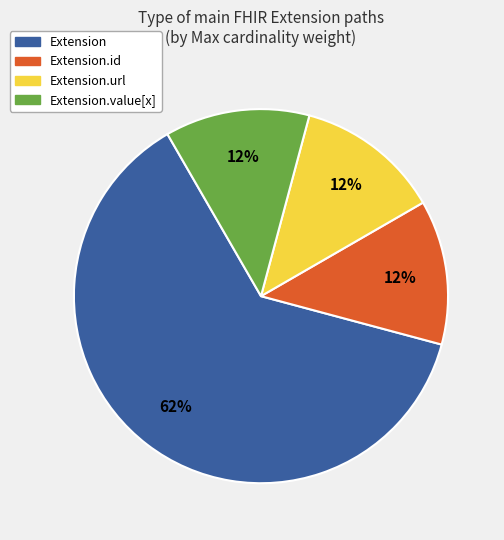

Does any single category account for the majority?

Yes